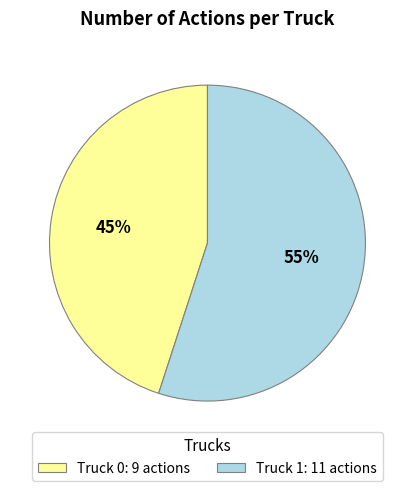

Do Truck 0 and Truck 1 together represent more than half of the pie?

Yes